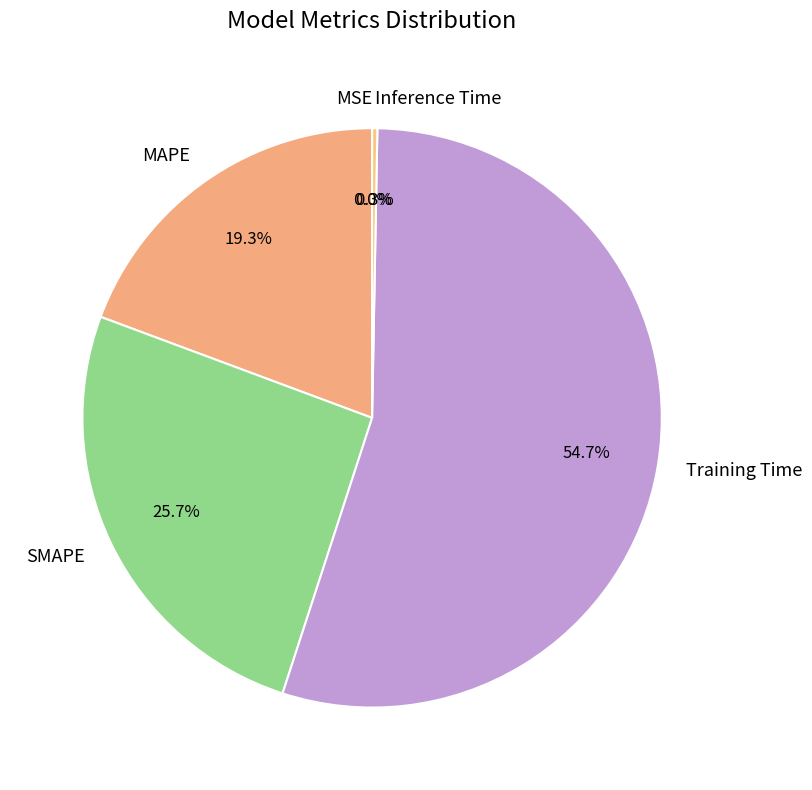

Do Inference Time and Training Time together represent more than half of the pie?

Yes